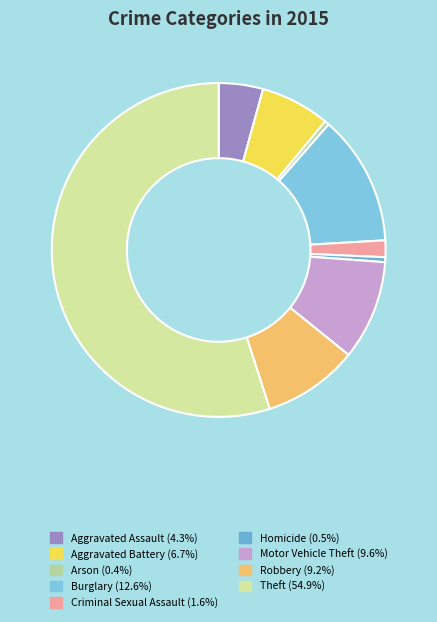

Combined, do Criminal Sexual Assault and Homicide account for over 50%?

No